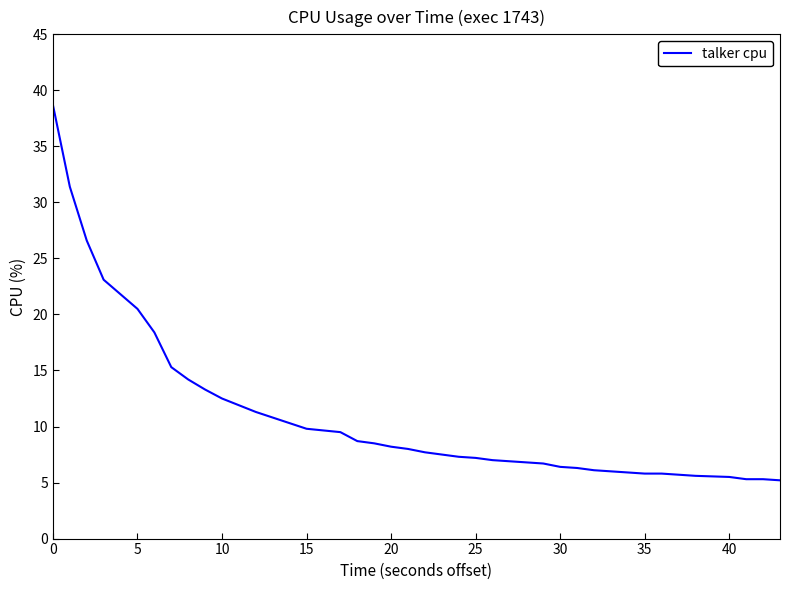

What is the greatest value displayed?

38.7